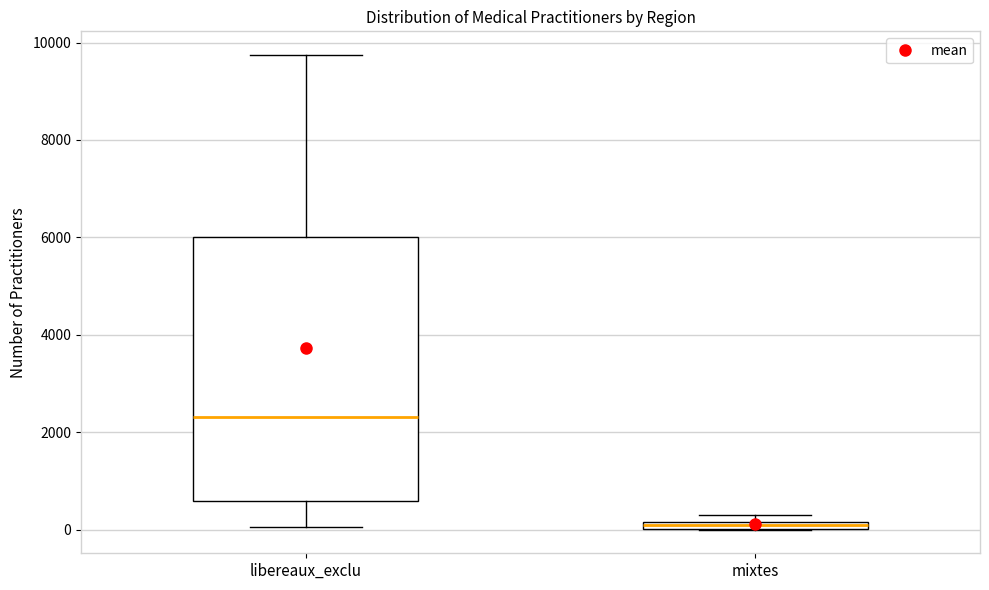

Which box has the highest median line?

libereaux_exclu